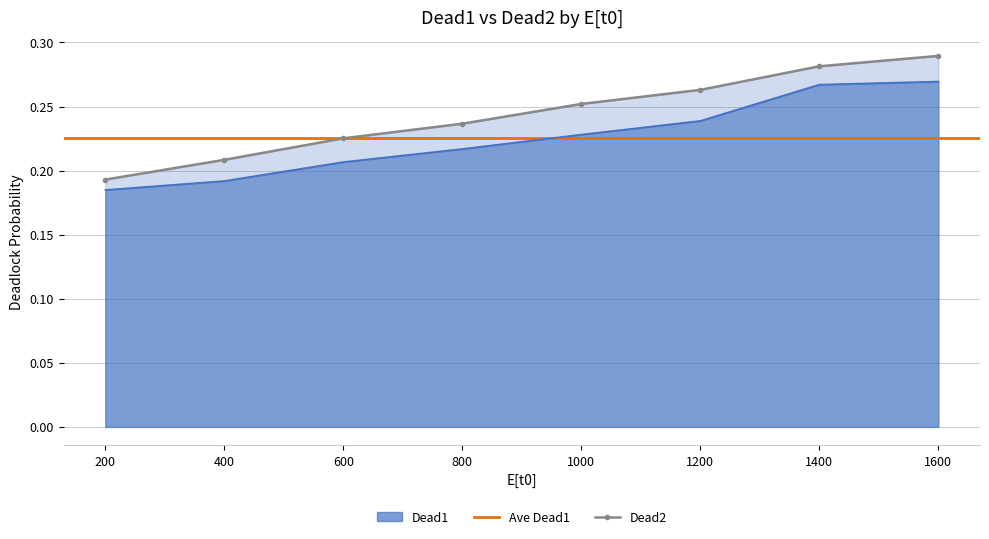

True or false: Dead2 and Dead1 intersect in this chart.

False